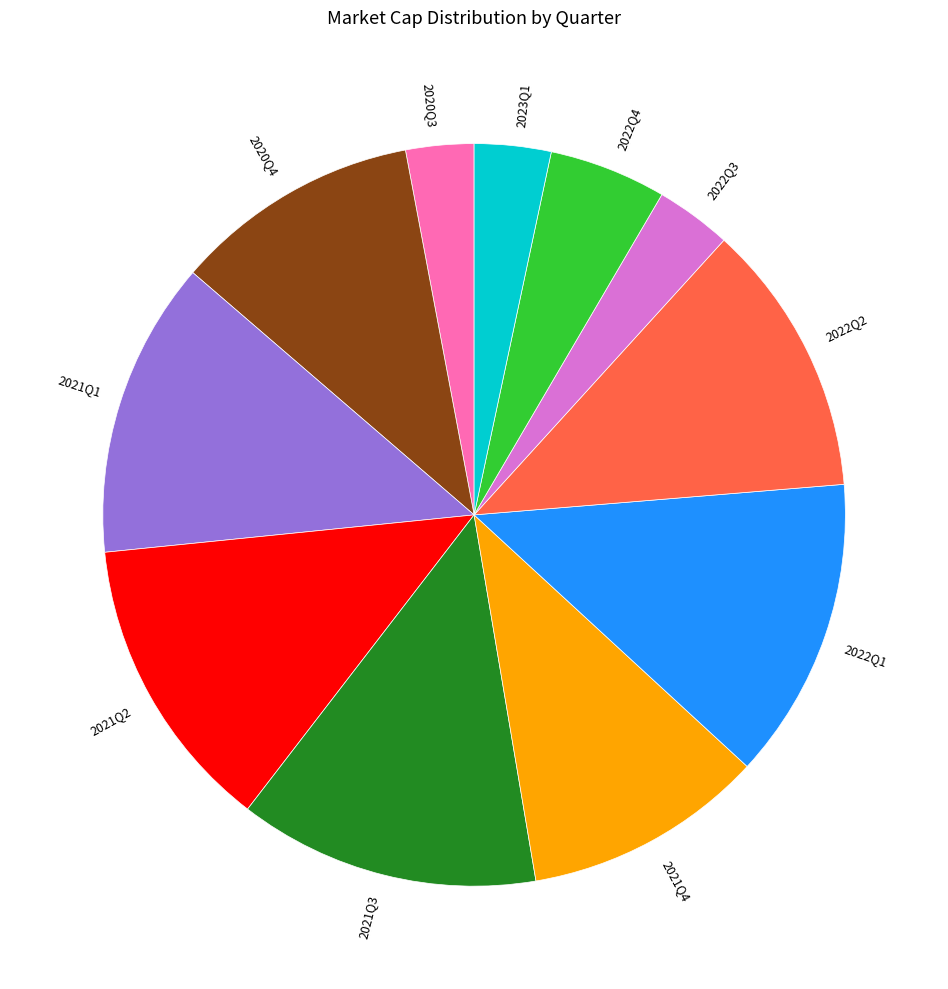

Count the number of slices in the pie.

11